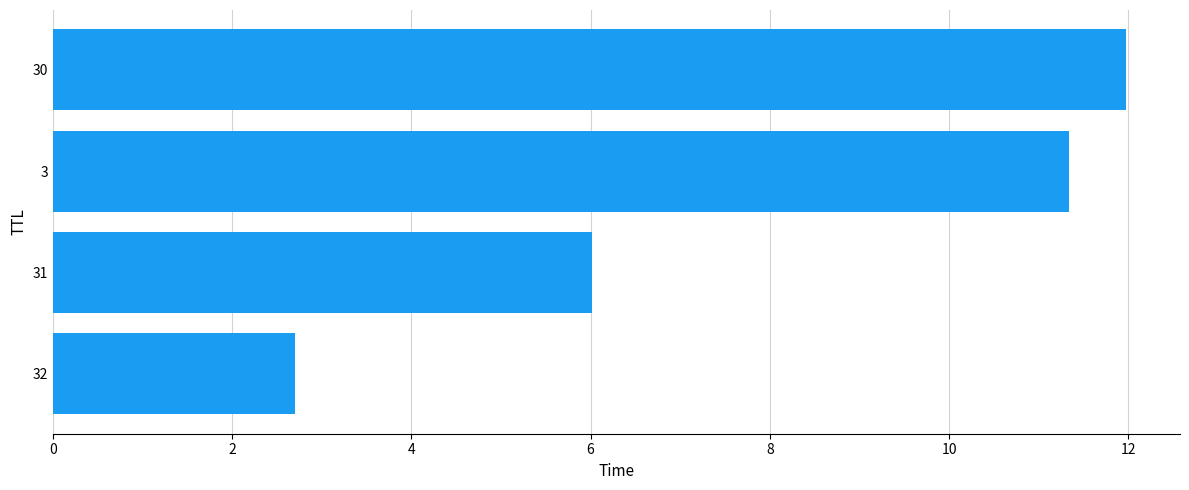

Approximately how many times larger is the value at 32 compared to 31?

0.4